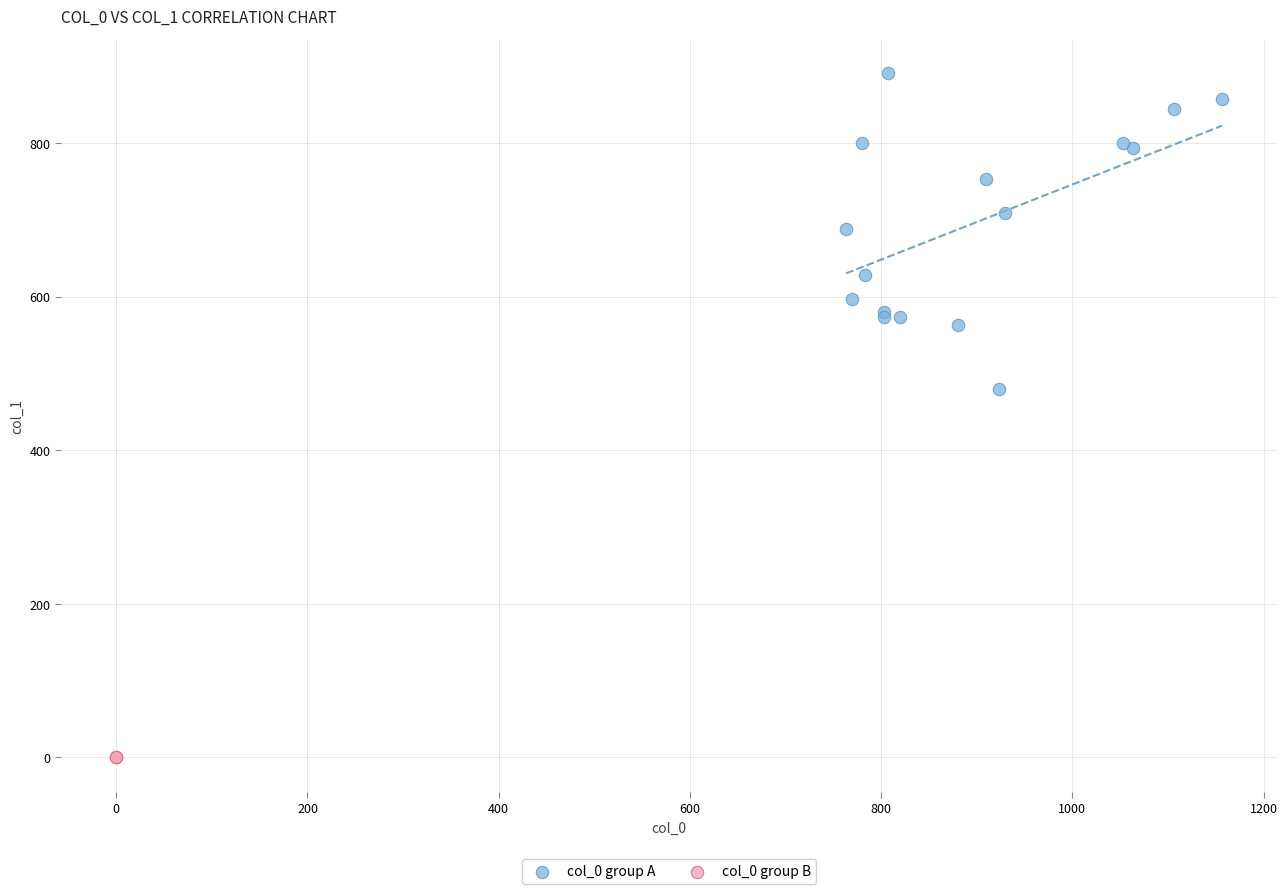

What are all the series names shown in the legend?

col_0 group A, col_0 group B